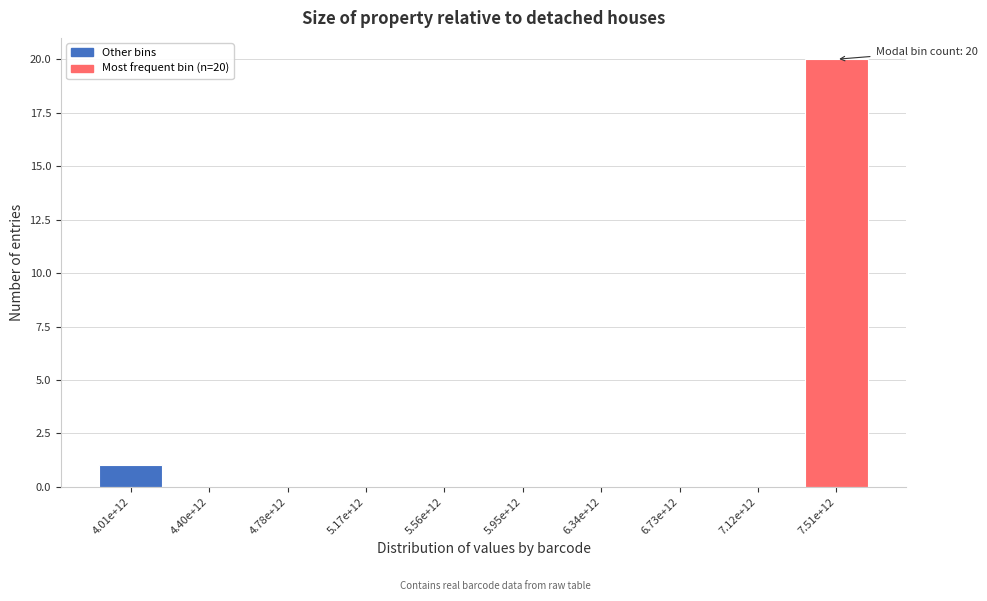

Reading right to left, list all the values displayed in this chart.

7.51e+12=20	7.12e+12=0	6.73e+12=0	6.34e+12=0	5.95e+12=0	5.56e+12=0	5.17e+12=0	4.78e+12=0	4.40e+12=0	4.01e+12=1